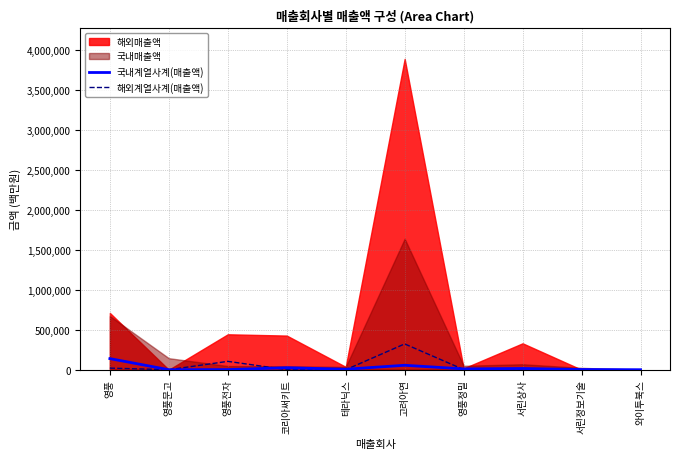

Where do 해외계열사계(매출액) and 국내계열사계(매출액) first cross each other?

영풍문고 and 영풍전자